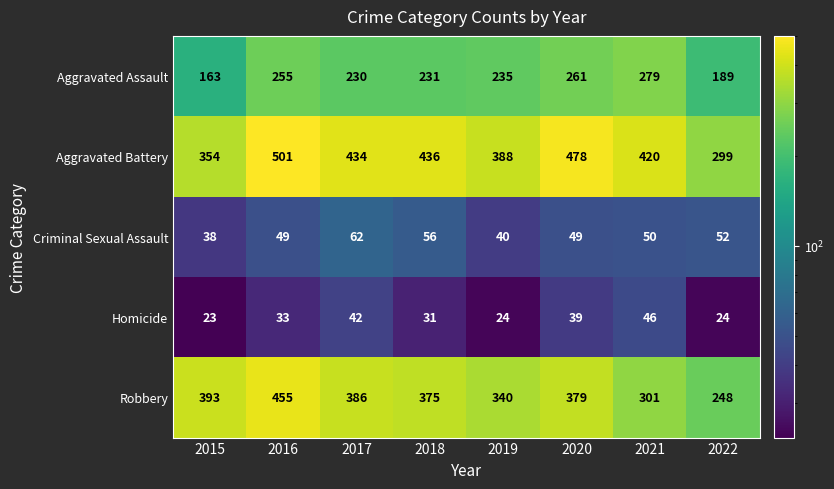

What is the difference between the second highest and minimum values in the Robbery series?

145